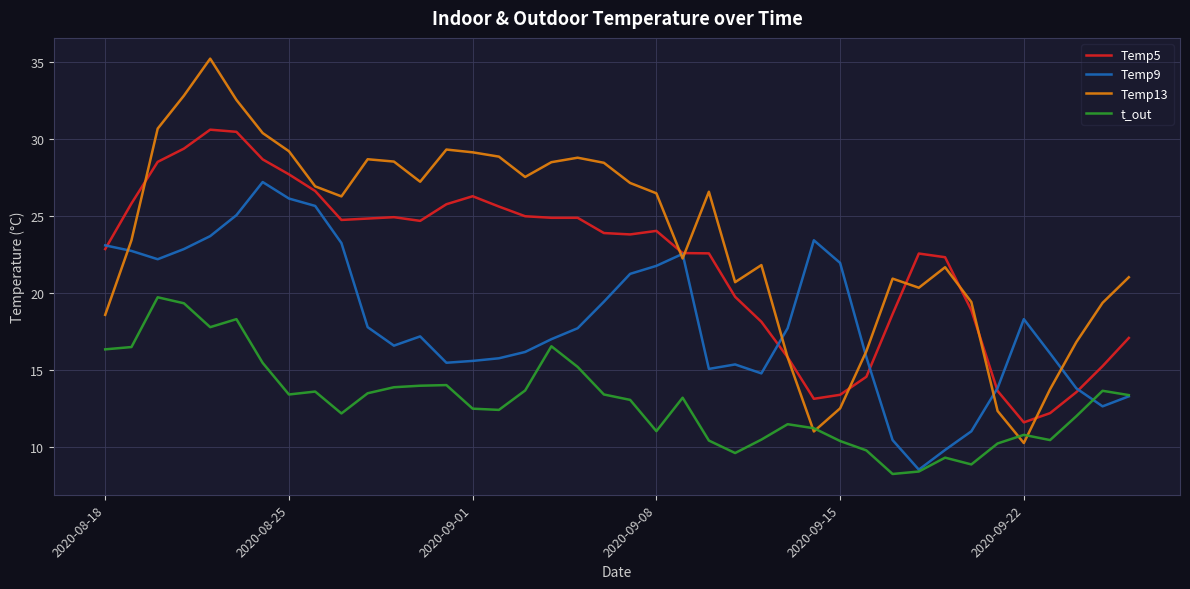

Which series has the largest total across all categories?

Temp13